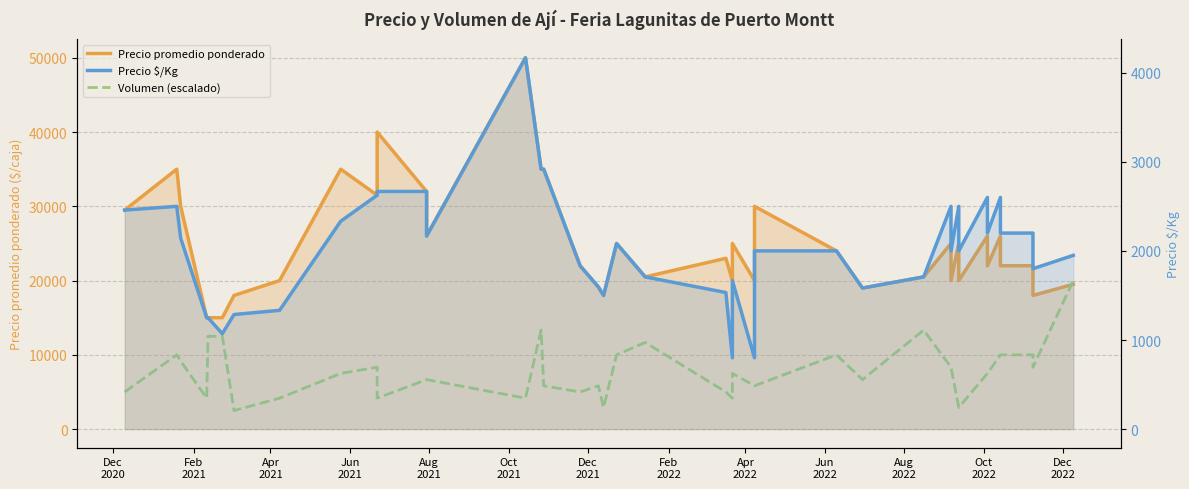

Which series has the largest total across all categories?

Precio promedio ponderado